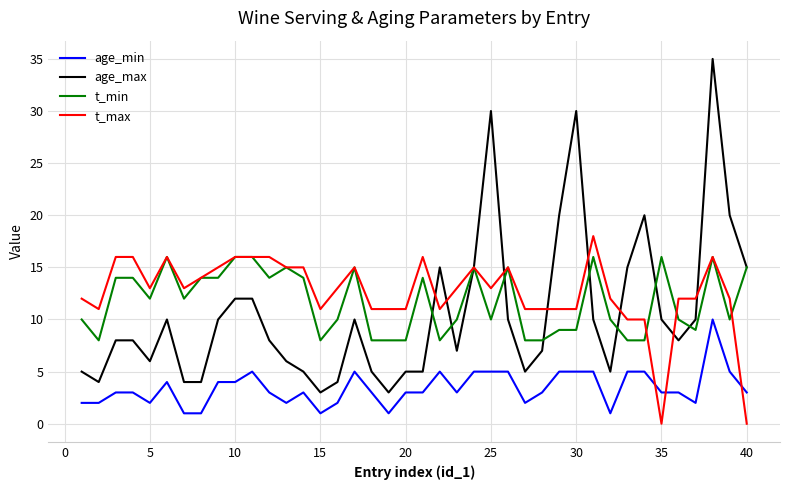

True or false: age_min and t_min intersect in this chart.

False